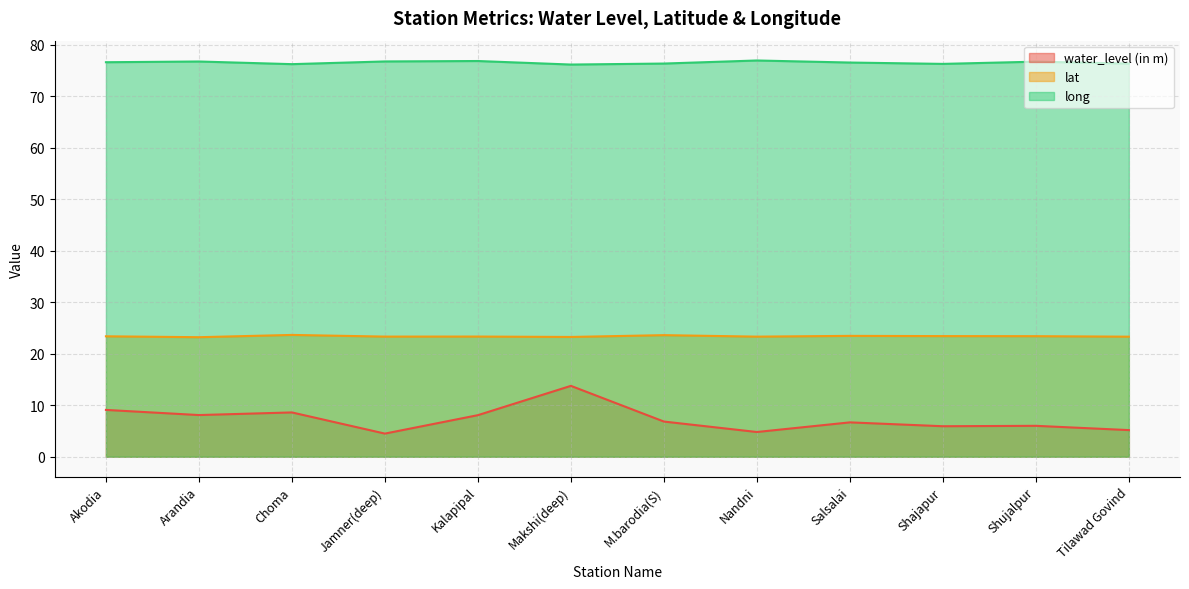

How many data points does each series have?

12